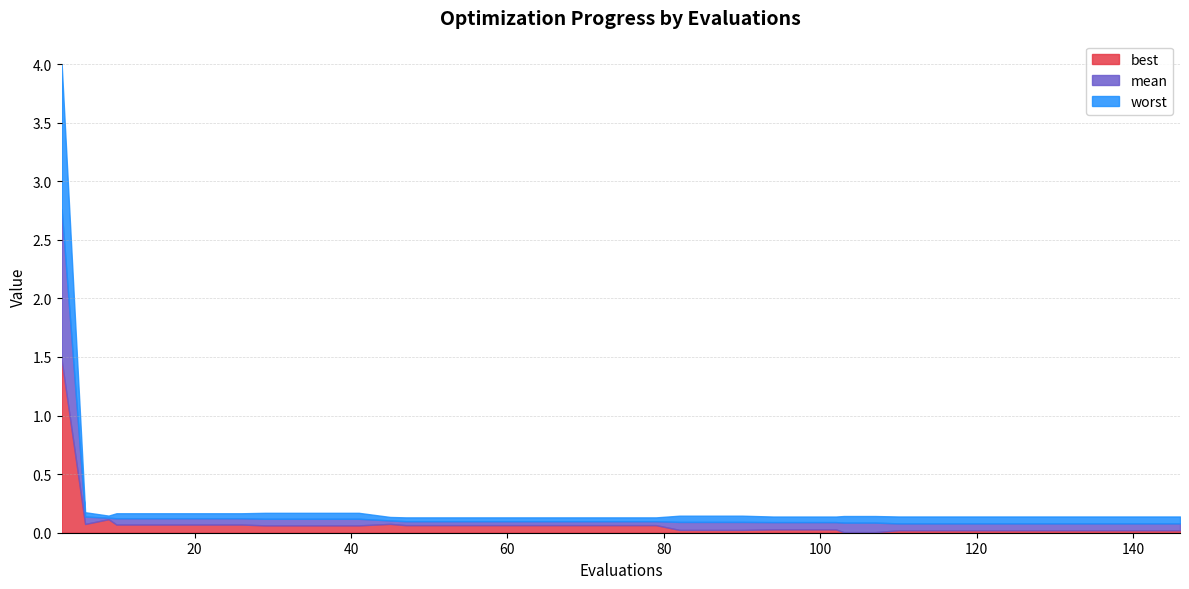

Reading right to left, list all the values displayed in this chart.

best: 0.0	0.0	0.0	0.0	0.0	0.0	0.0	0.0	0.0	0.0	0.0	0.0	0.0	0.0	0.0	0.0	0.0	0.0	0.1	0.1	0.1	0.1	0.1	0.1	0.1	0.1	0.1	0.1	0.1	0.1	0.1	0.1	0.1	0.1	0.1	0.1	0.1	0.1	0.1	1.5
mean: 0.1	0.1	0.1	0.1	0.1	0.1	0.1	0.1	0.1	0.1	0.1	0.1	0.1	0.1	0.1	0.1	0.1	0.1	0.1	0.1	0.1	0.1	0.1	0.1	0.1	0.1	0.1	0.1	0.1	0.1	0.1	0.1	0.1	0.1	0.1	0.1	0.1	0.1	0.1	2.8
worst: 0.1	0.1	0.1	0.1	0.1	0.1	0.1	0.1	0.1	0.1	0.1	0.1	0.1	0.1	0.1	0.1	0.1	0.1	0.1	0.1	0.1	0.1	0.1	0.1	0.1	0.1	0.1	0.1	0.2	0.2	0.2	0.2	0.2	0.2	0.2	0.2	0.2	0.1	0.2	4.0